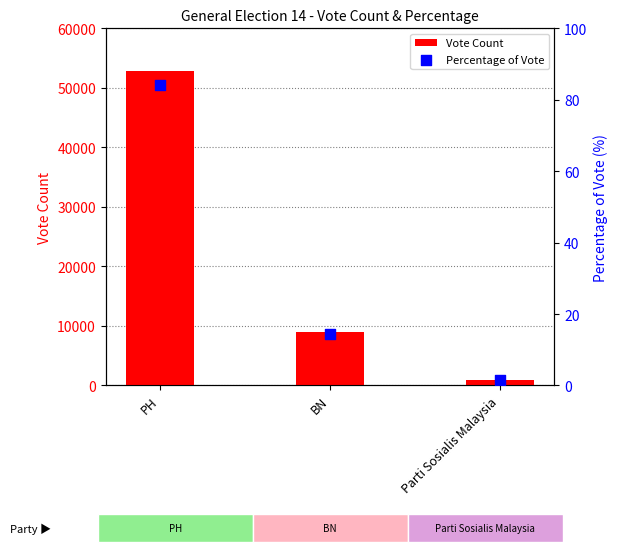

Which series reaches the maximum Y coordinate?

Vote Count